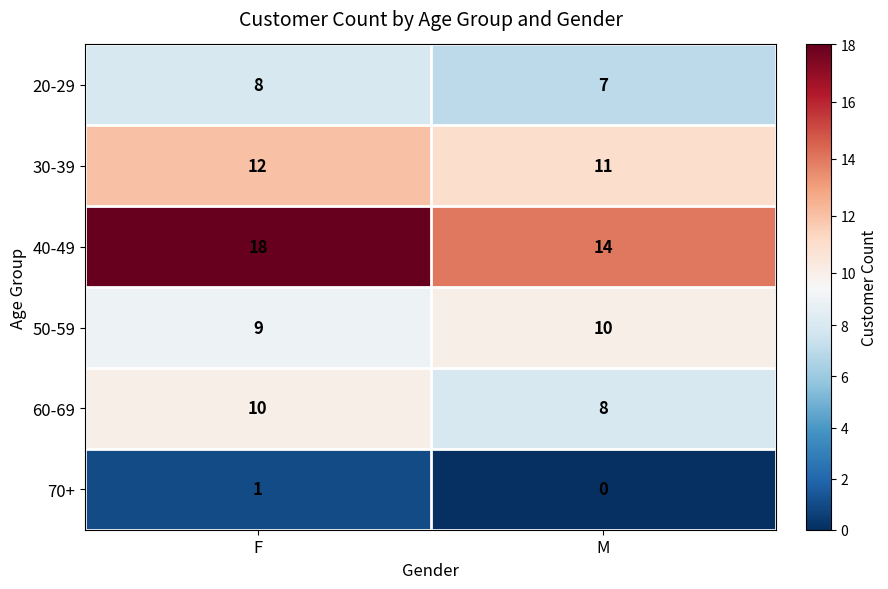

What is the sum of all 40-49 values?

32